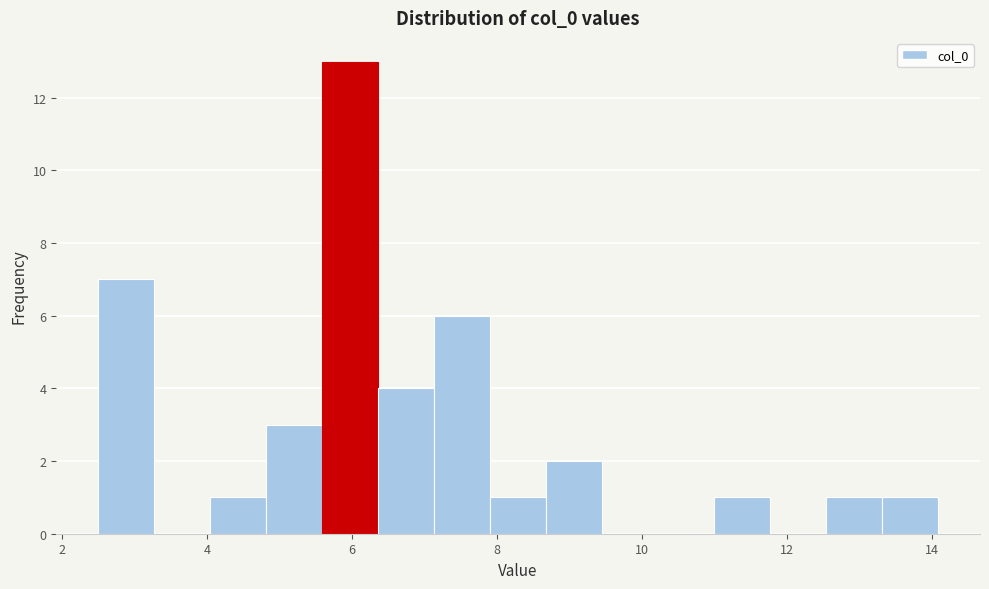

Around what value on the x-axis is the tallest bar? Give the approximate position of its centre, as read against the axis.

6.0